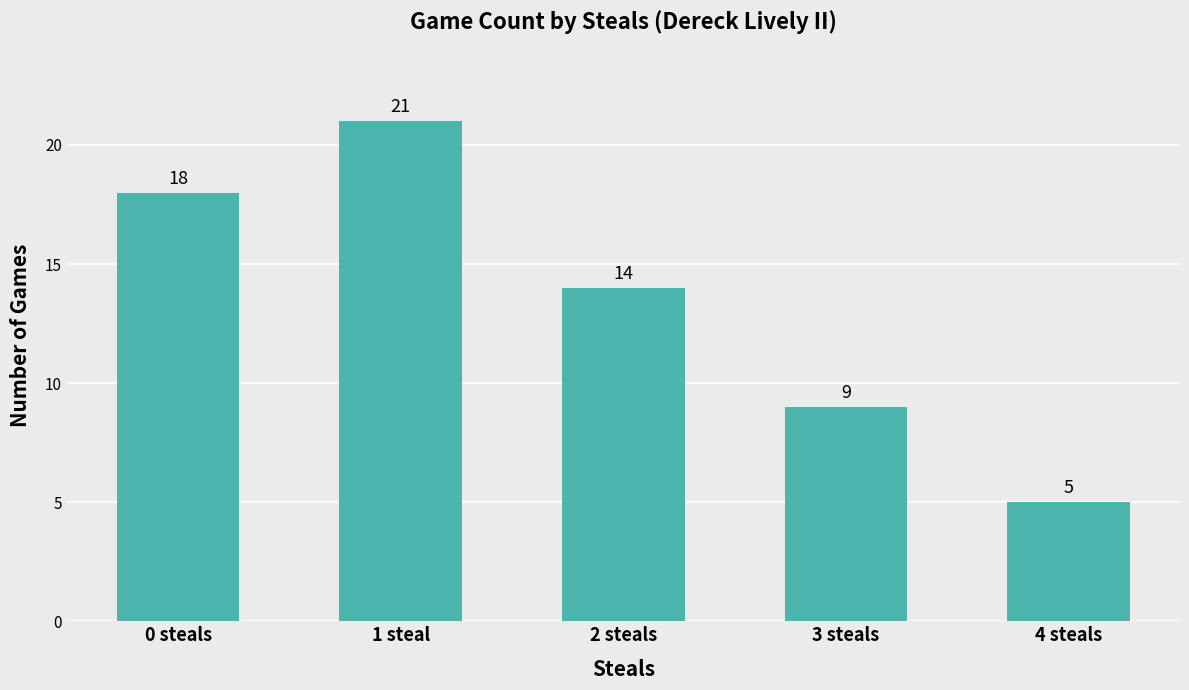

What is the change in value from 0 steals to 3 steals?

-9